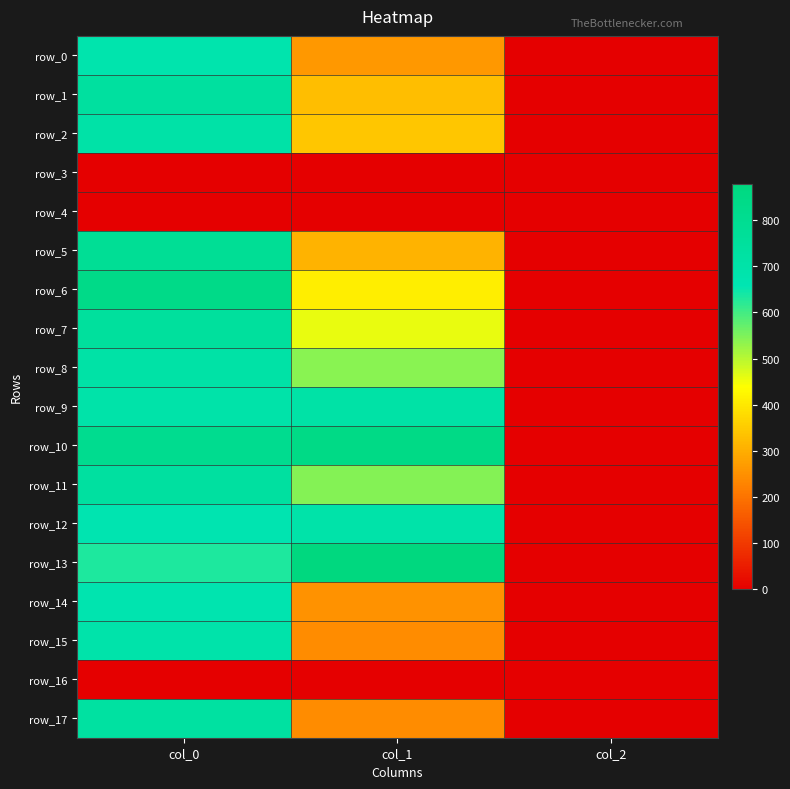

At which label does row_17 first exceed 243?

col_0